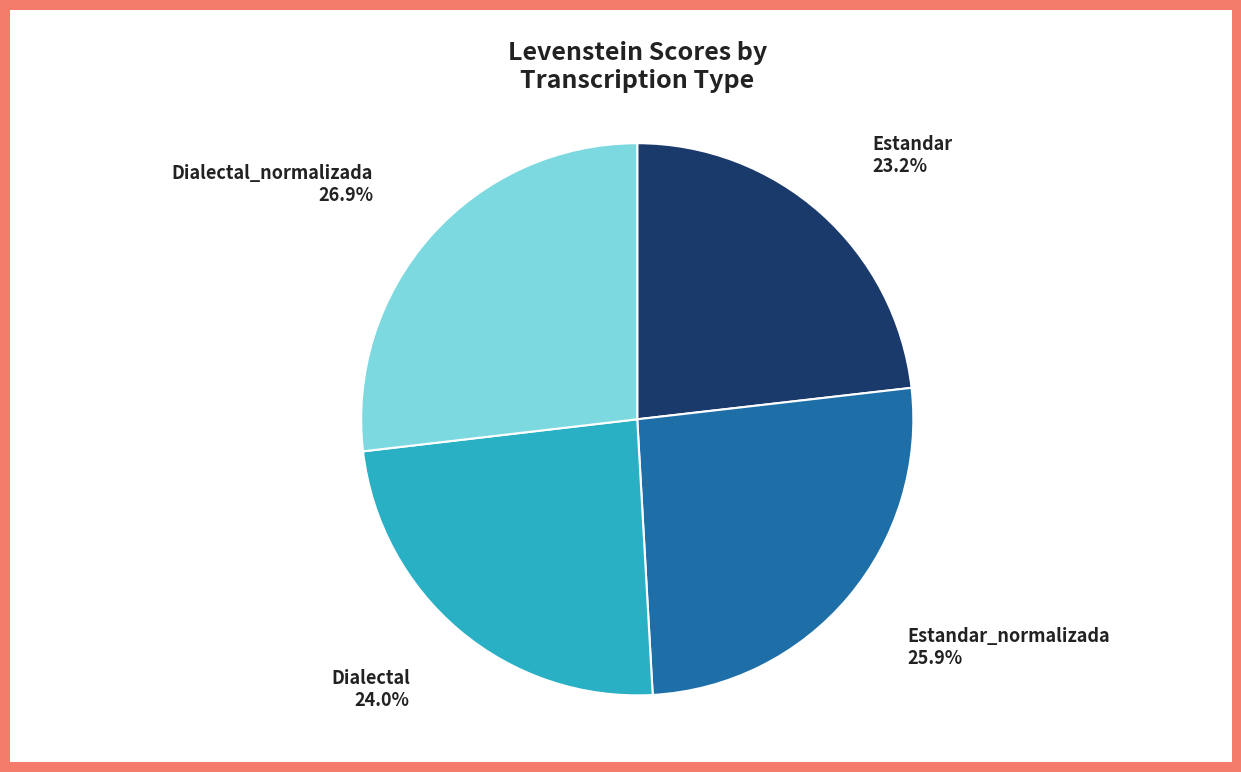

Between Dialectal and Estandar_normalizada, which is larger?

Estandar_normalizada